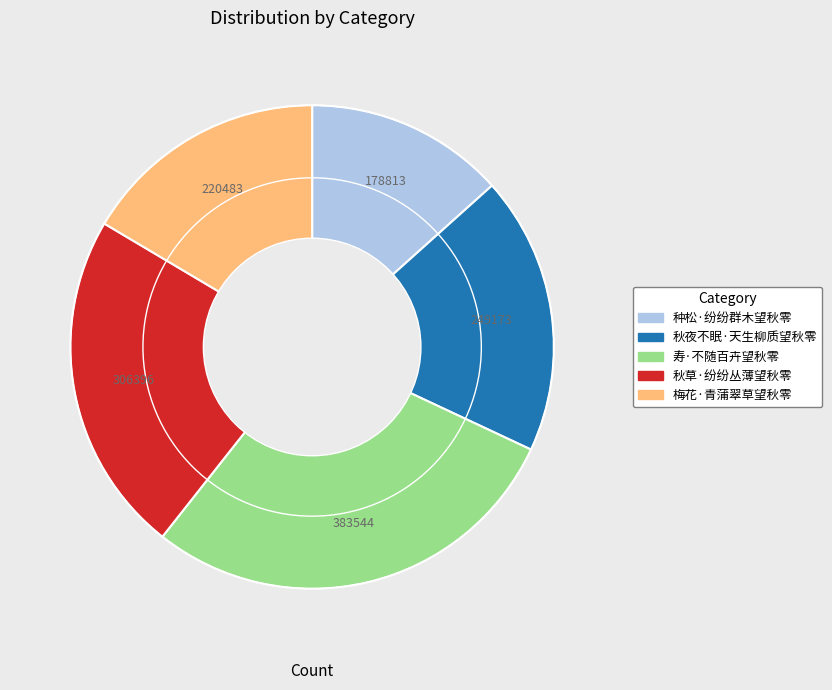

Rank the categories by value from highest to lowest.

寿·不随百卉望秋零, 秋草·纷纷丛薄望秋零, 秋夜不眠·天生柳质望秋零, 梅花·青蒲翠草望秋零, 种松·纷纷群木望秋零